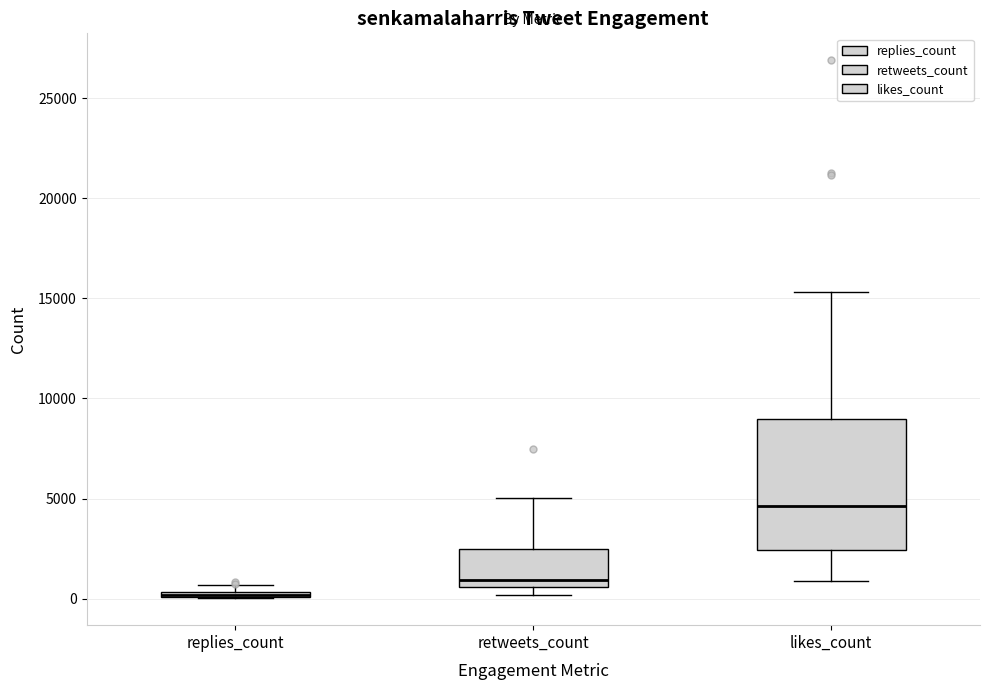

Where is the lower edge of the box for replies_count on the y-axis? The values are not printed on the chart, so give them approximately, as read against the axis.

0